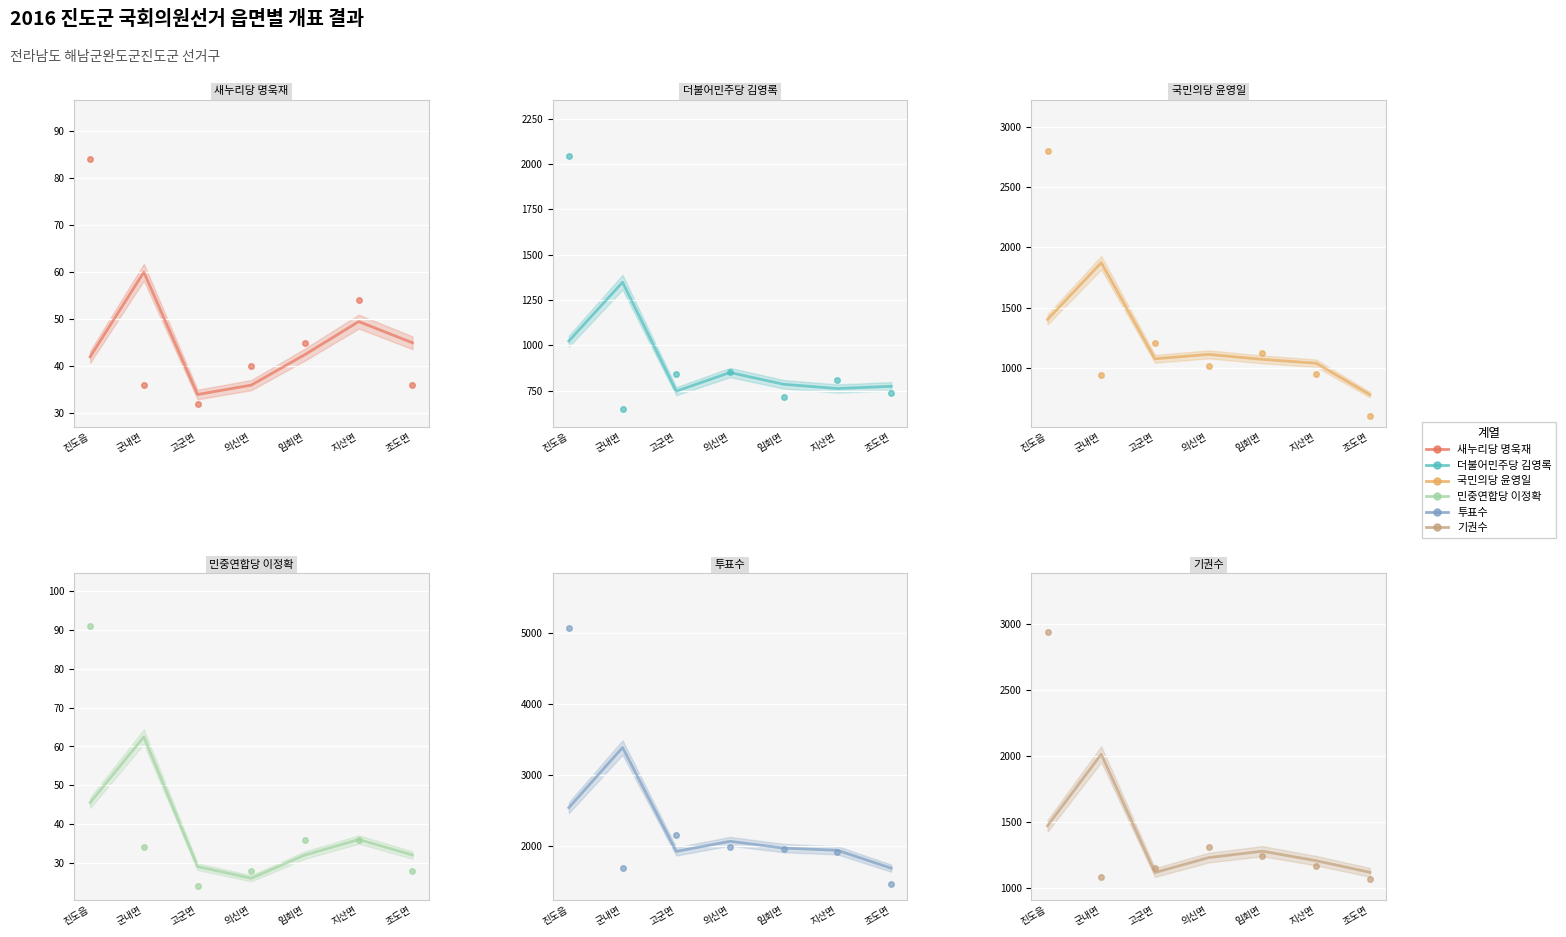

Does the chart display data point markers on the line(s)?

No